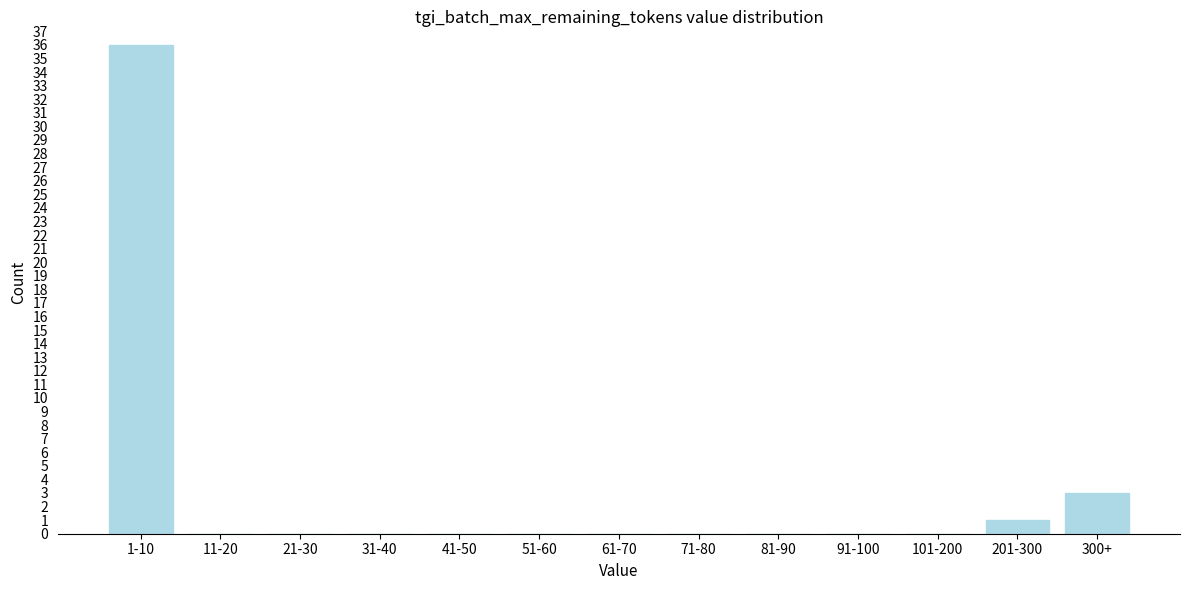

Reading left to right, list all the values displayed in this chart.

1-10=36	11-20=0	21-30=0	31-40=0	41-50=0	51-60=0	61-70=0	71-80=0	81-90=0	91-100=0	101-200=0	201-300=1	300+=3